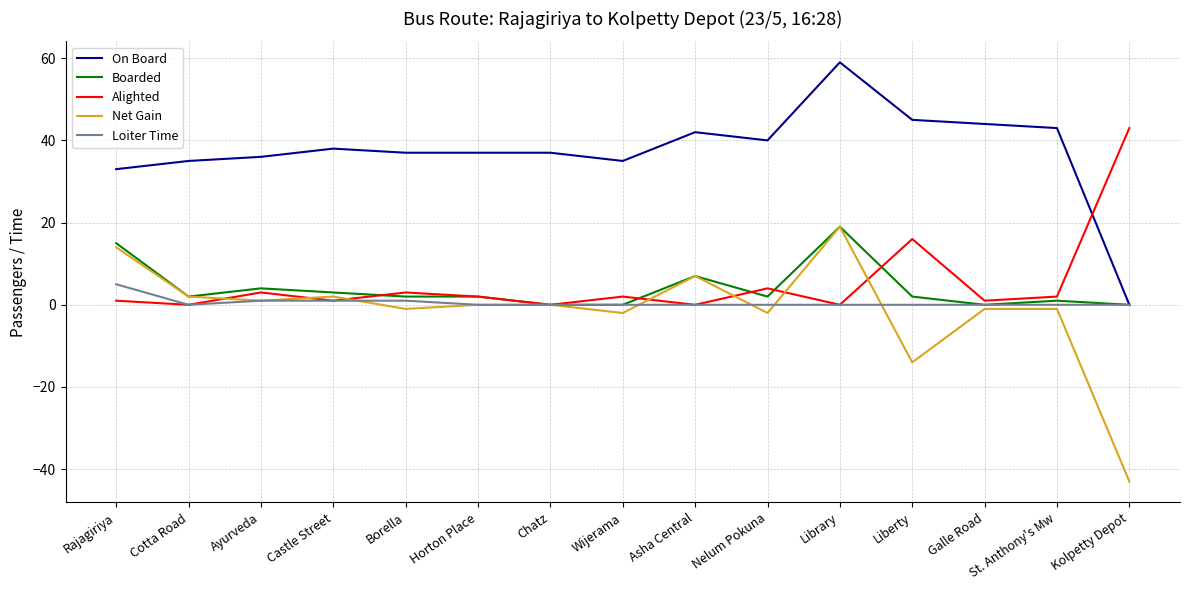

Reading left to right, list all the values displayed in this chart.

On Board: Rajagiriya=33	Cotta Road=35	Ayurveda=36	Castle Street=38	Borella=37	Horton Place=37	Chatz=37	Wijerama=35	Asha Central=42	Nelum Pokuna=40	Library=59	Liberty=45	Galle Road=44	St. Anthony's Mw=43	Kolpetty Depot=0
Boarded: Rajagiriya=15	Cotta Road=2	Ayurveda=4	Castle Street=3	Borella=2	Horton Place=2	Chatz=0	Wijerama=0	Asha Central=7	Nelum Pokuna=2	Library=19	Liberty=2	Galle Road=0	St. Anthony's Mw=1	Kolpetty Depot=0
Alighted: Rajagiriya=1	Cotta Road=0	Ayurveda=3	Castle Street=1	Borella=3	Horton Place=2	Chatz=0	Wijerama=2	Asha Central=0	Nelum Pokuna=4	Library=0	Liberty=16	Galle Road=1	St. Anthony's Mw=2	Kolpetty Depot=43
Net Gain: Rajagiriya=14	Cotta Road=2	Ayurveda=1	Castle Street=2	Borella=-1	Horton Place=0	Chatz=0	Wijerama=-2	Asha Central=7	Nelum Pokuna=-2	Library=19	Liberty=-14	Galle Road=-1	St. Anthony's Mw=-1	Kolpetty Depot=-43
Loiter Time: Rajagiriya=5	Cotta Road=0	Ayurveda=1	Castle Street=1	Borella=1	Horton Place=0	Chatz=0	Wijerama=0	Asha Central=0	Nelum Pokuna=0	Library=0	Liberty=0	Galle Road=0	St. Anthony's Mw=0	Kolpetty Depot=0